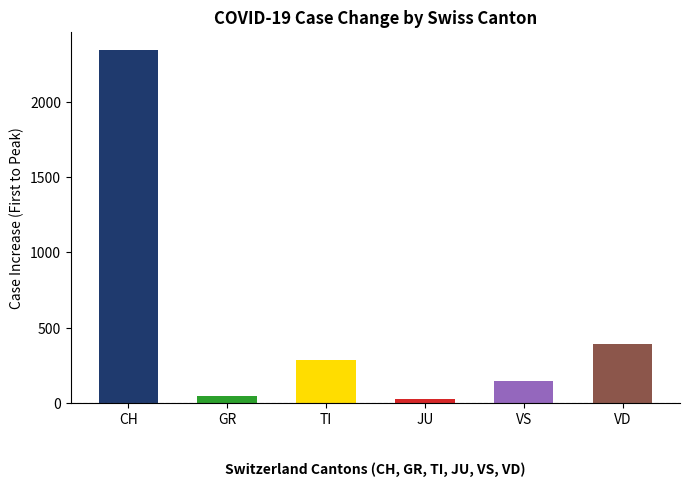

Between 8 and 16, which series saw the biggest shift?

CH